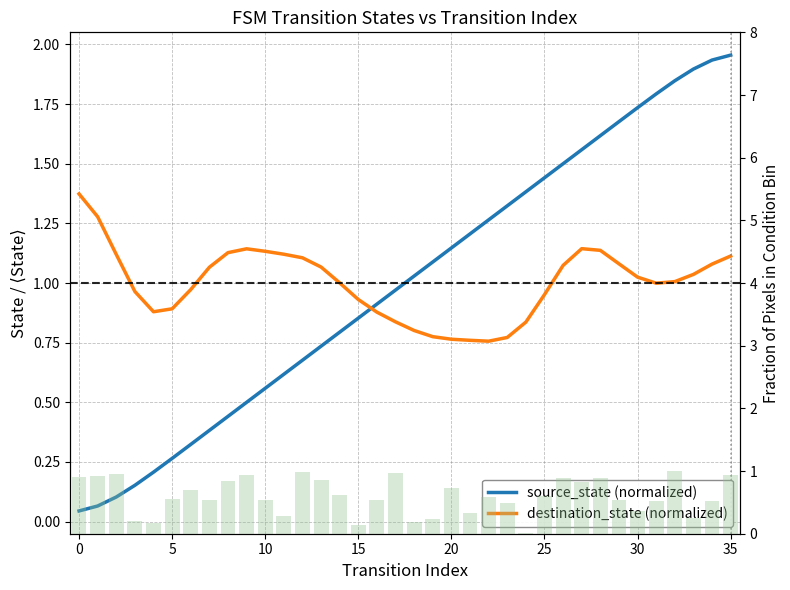

At how many categories does at least one series exceed 1?

29